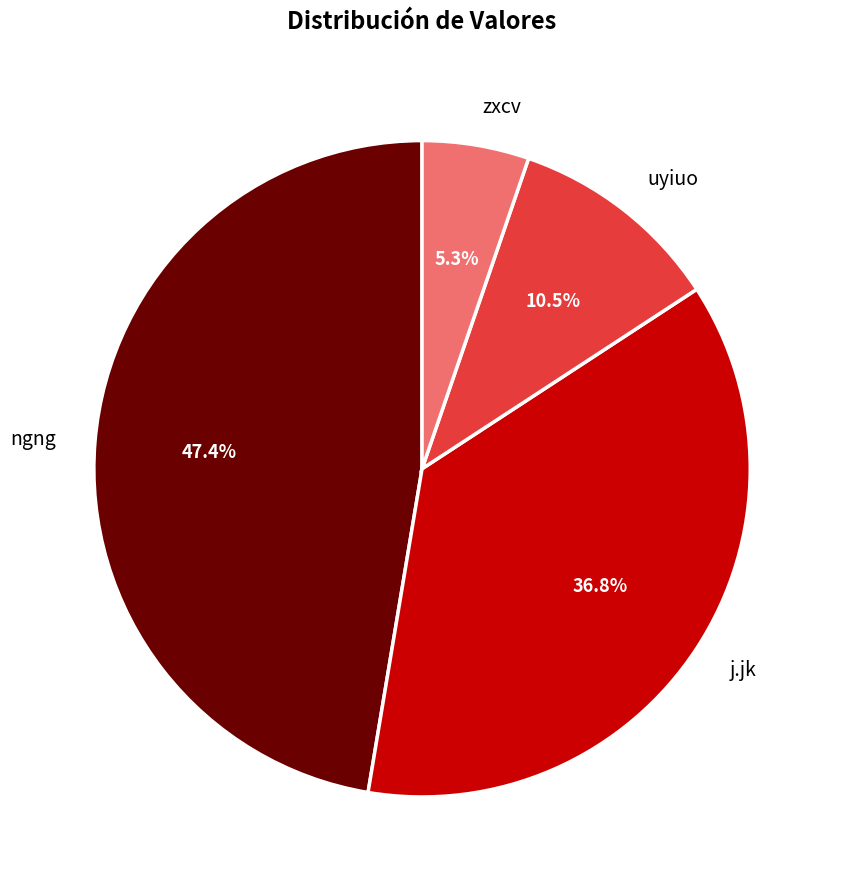

What portion of the pie excludes uyiuo?

89.5%